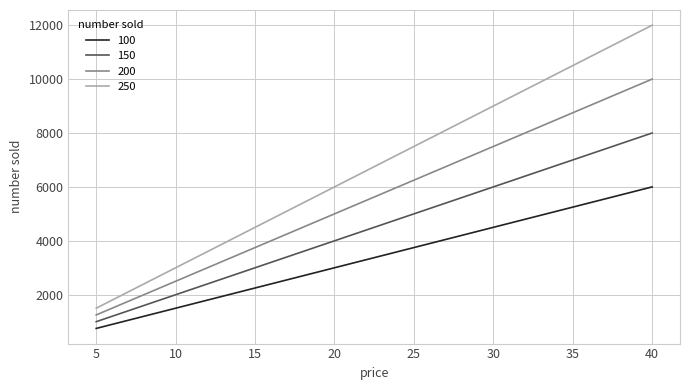

What is the lowest value of the 150 series?

1000